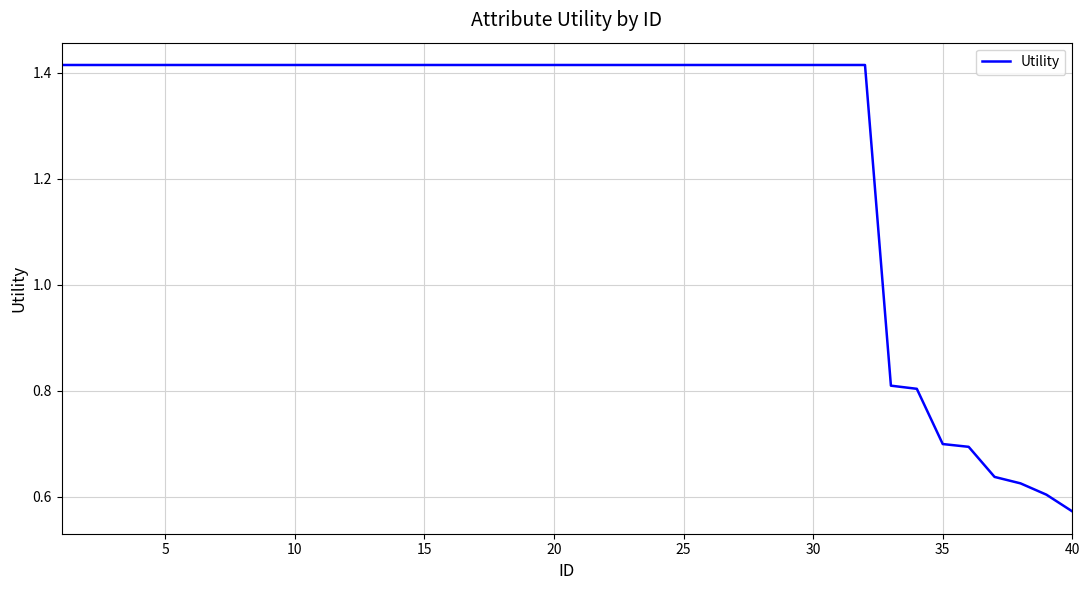

Count the number of values greater than 1.

32